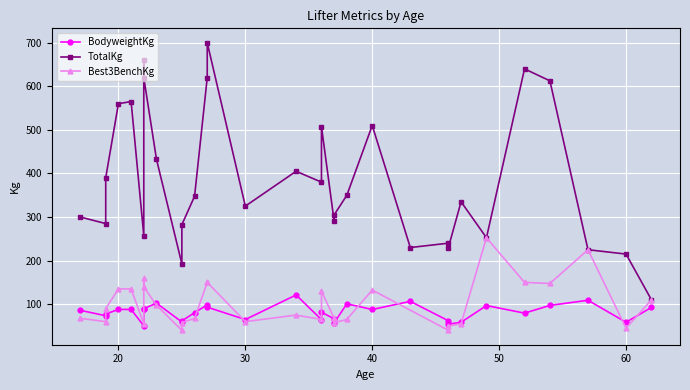

How many lines are shown in the chart?

3